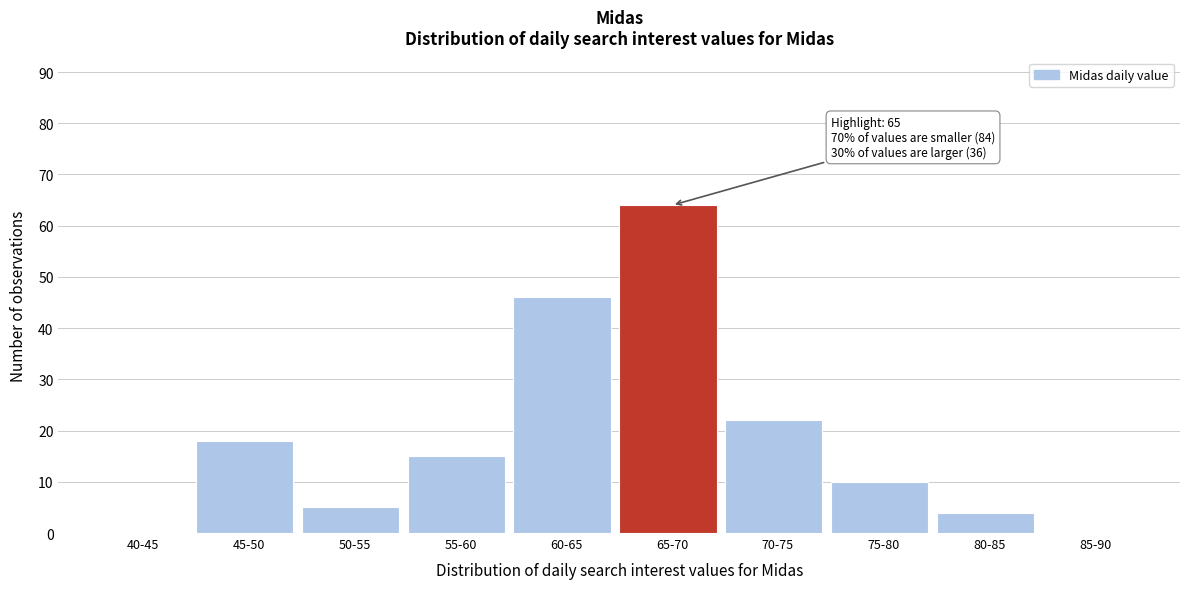

Reading right to left, what are all the values shown in this chart?

85-90=0	80-85=4	75-80=10	70-75=22	65-70=64	60-65=46	55-60=15	50-55=5	45-50=18	40-45=0